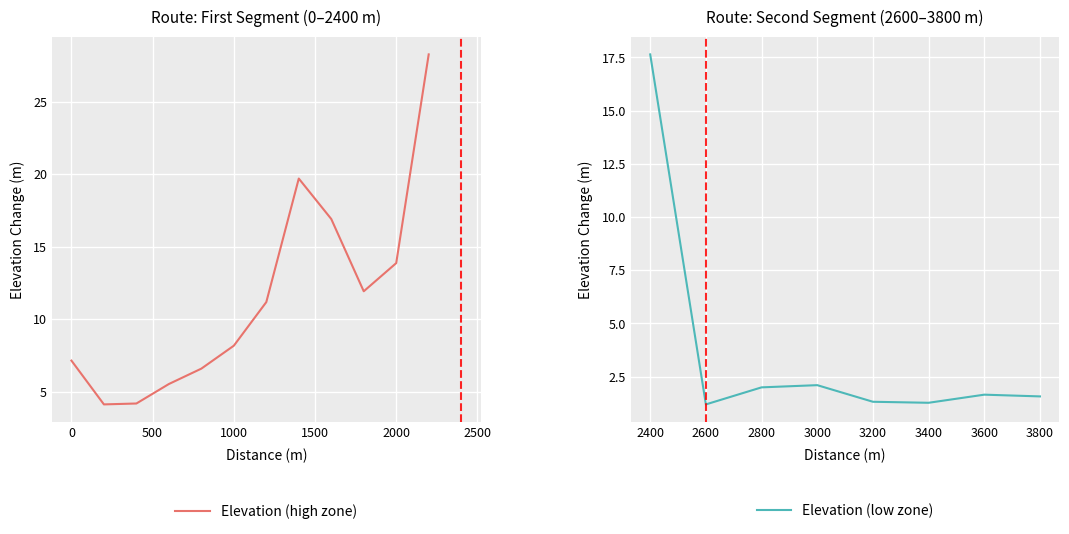

What is the value of the 17th point from the left?

1.3